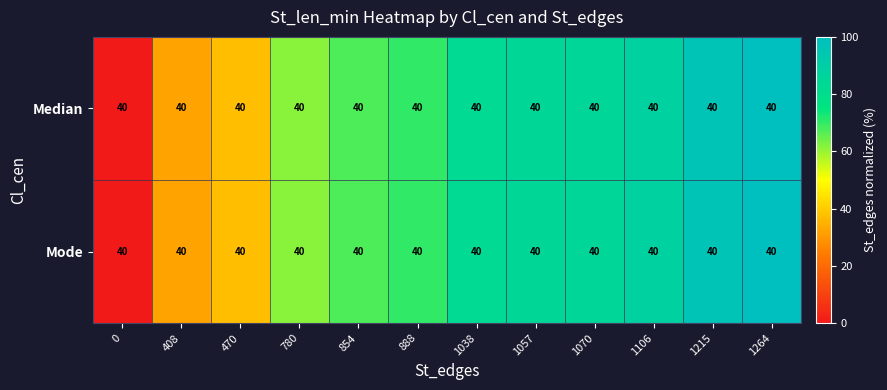

Where is Median nearest to the value 50?

780